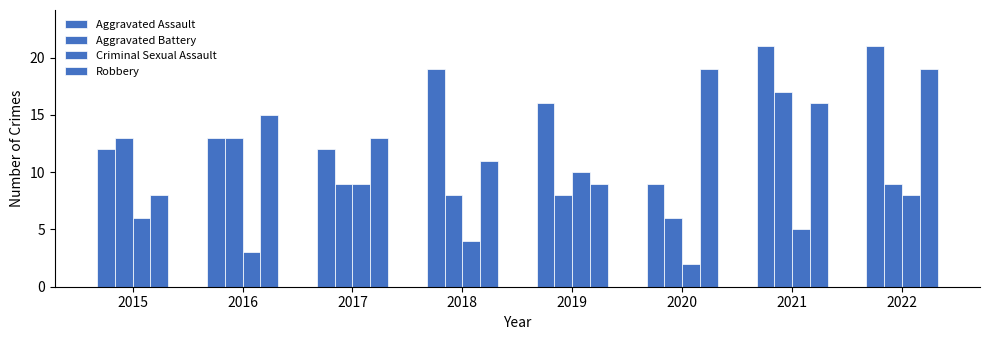

At which category does the chart reach its minimum across all series?

2020